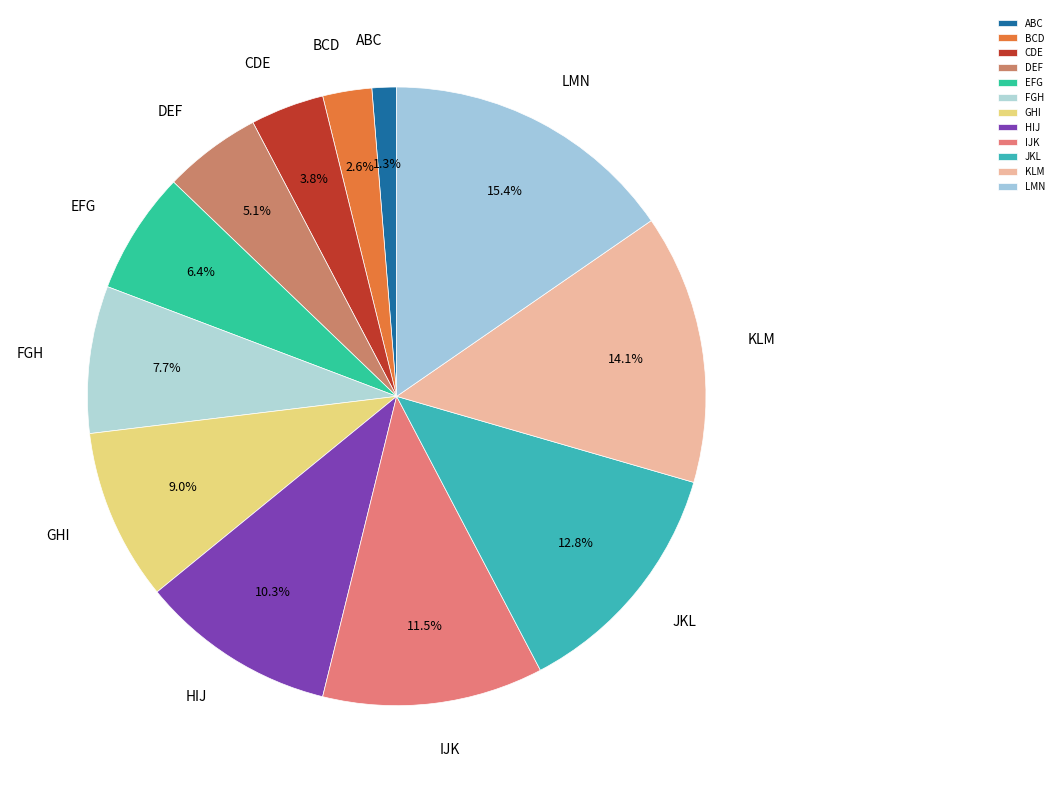

Combined, do FGH and IJK account for over 50%?

No